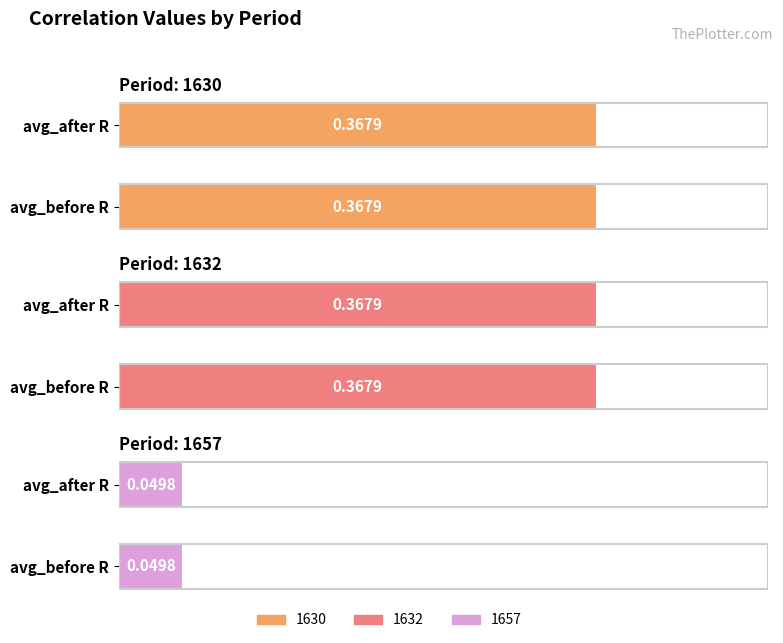

Which series changed the most between avg_before R and avg_after R?

1630